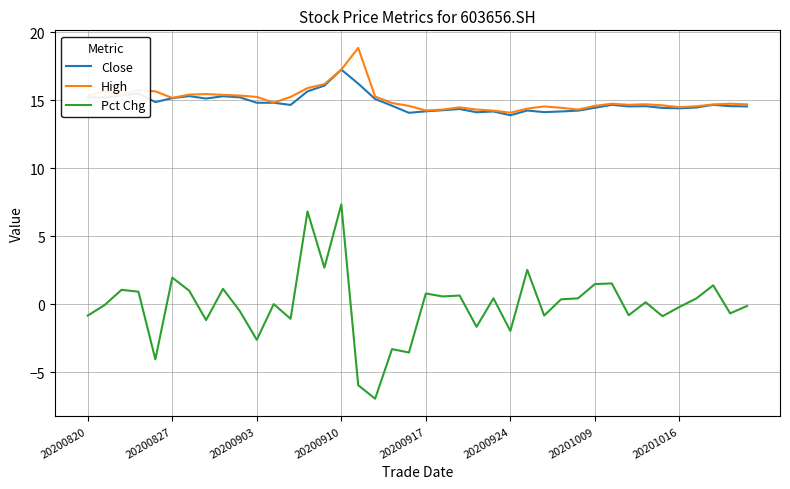

Which series has the largest range (max minus min)?

Pct Chg